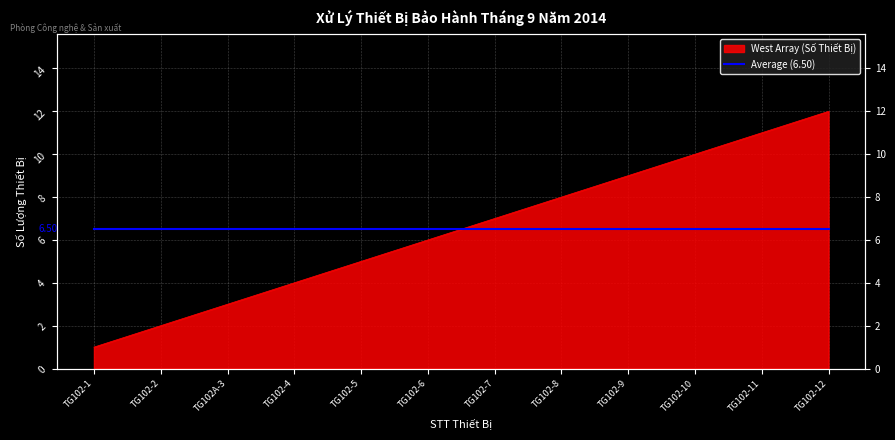

What is the minimum value shown in the chart?

1